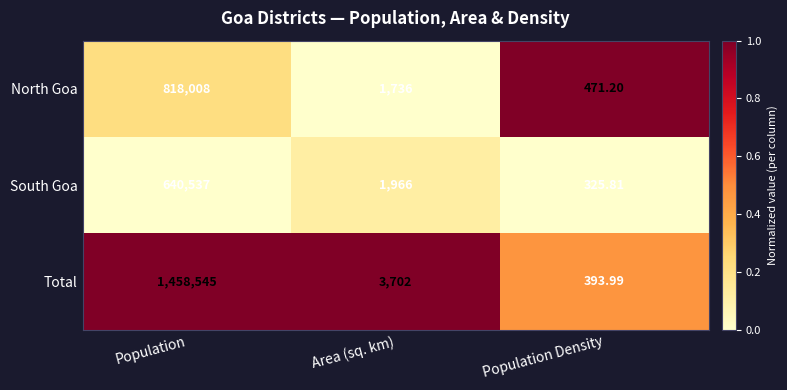

At which category is the sum across all series the highest?

Population